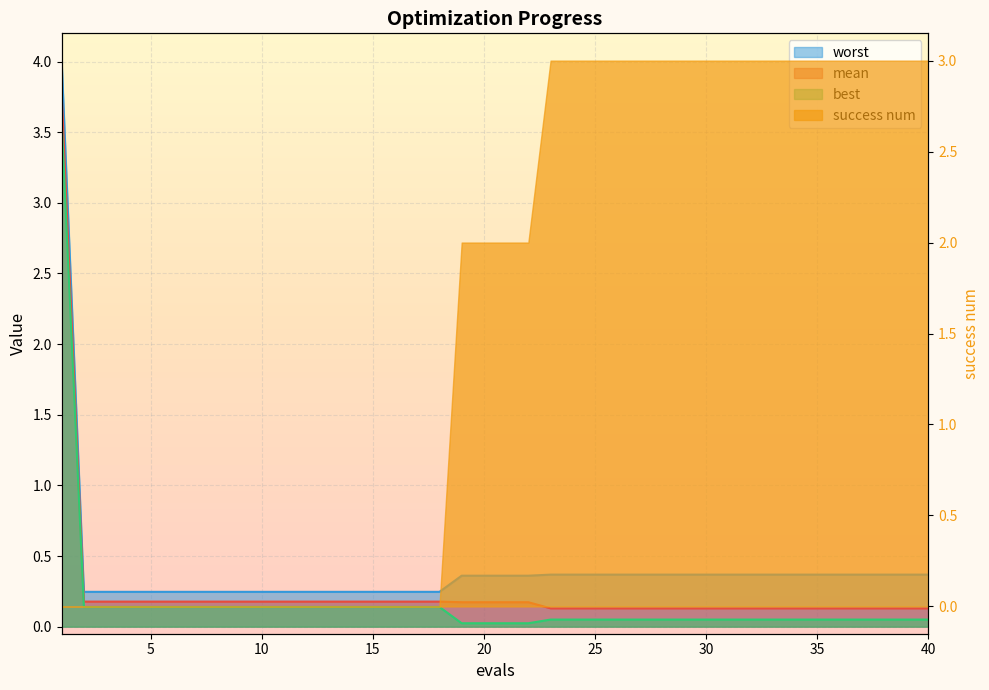

Read the mean value at 31.

0.1